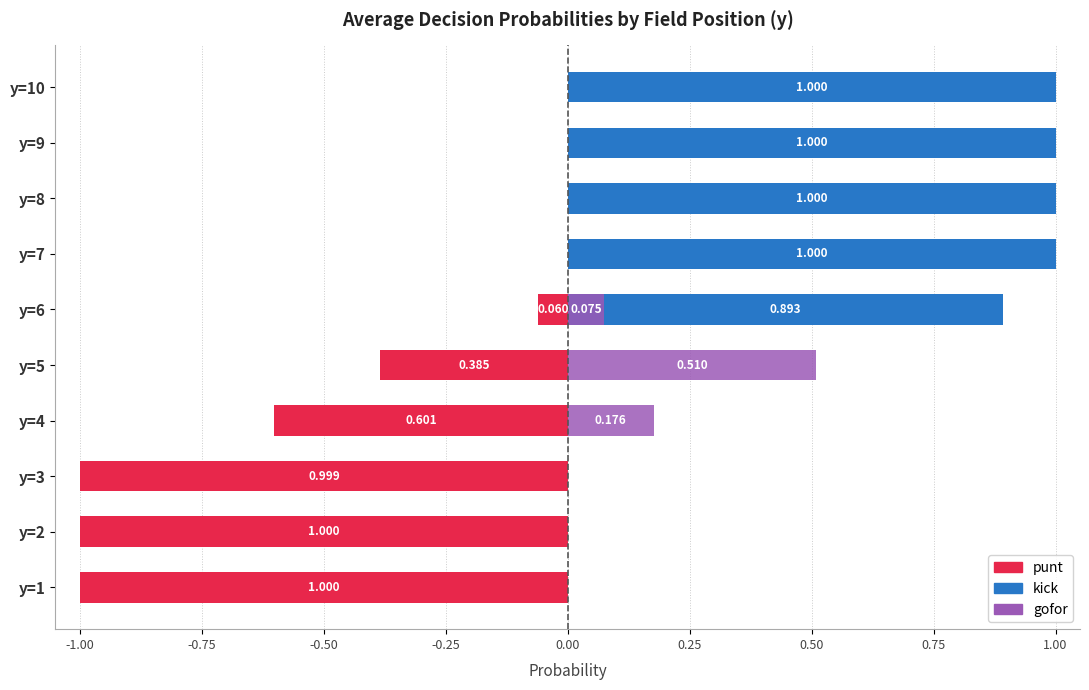

Between y=2 and y=9, which series saw the biggest shift?

punt